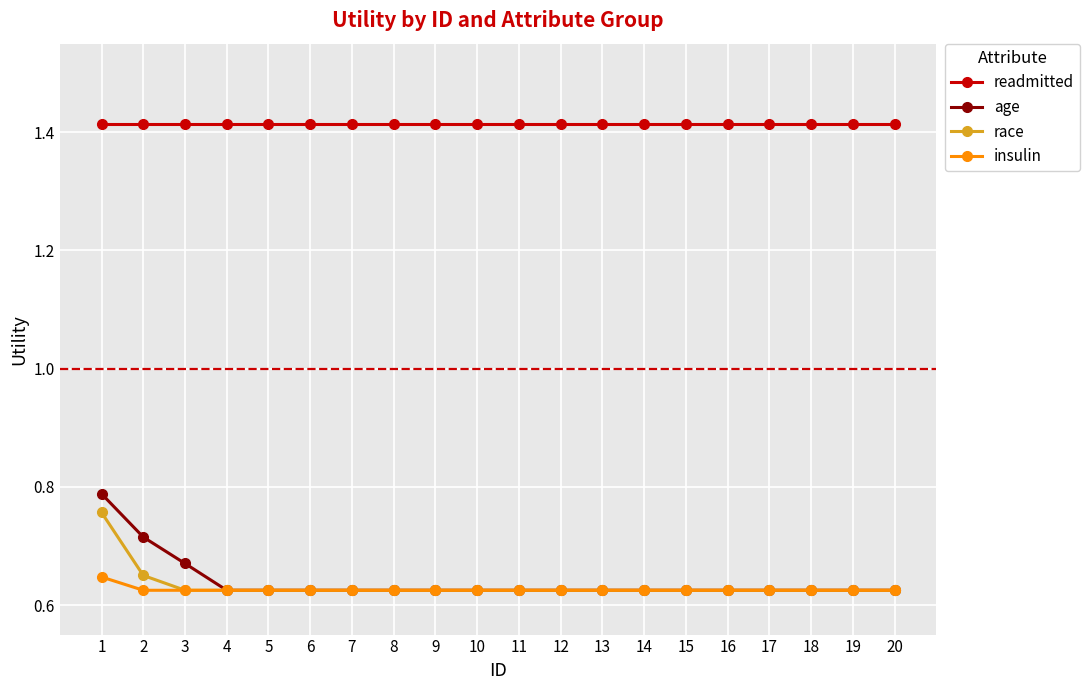

Which series has the widest spread of values?

age